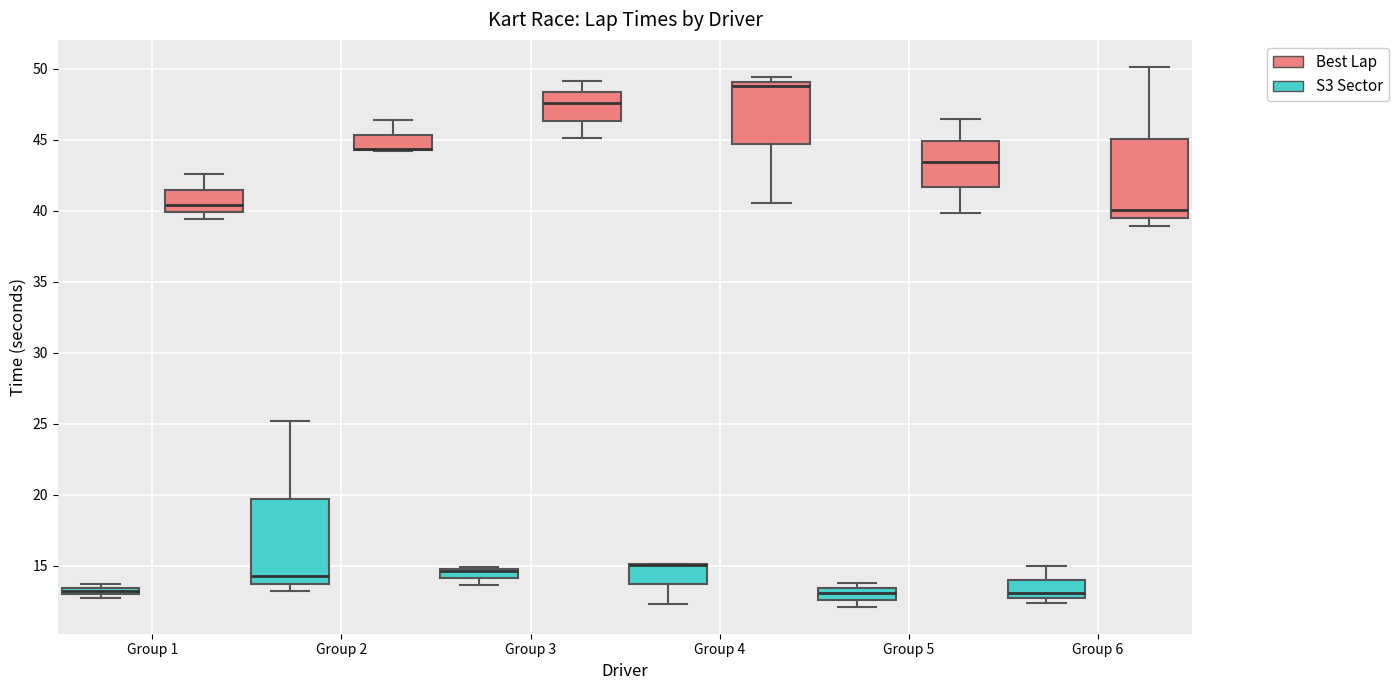

Where does the lower whisker of the box for Group 4 (S3 Sector) end on the y-axis? The values are not printed on the chart, so give them approximately, as read against the axis.

12.5